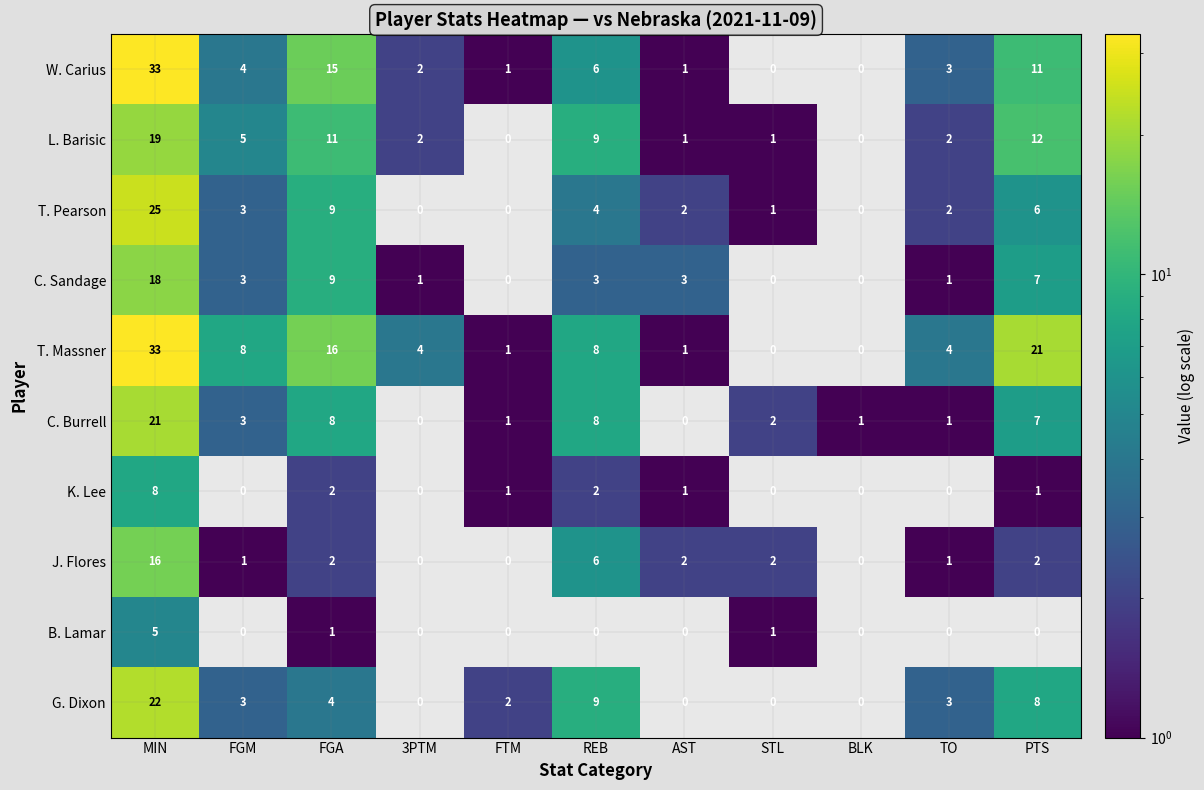

Which category has the highest value in the W. Carius series?

MIN